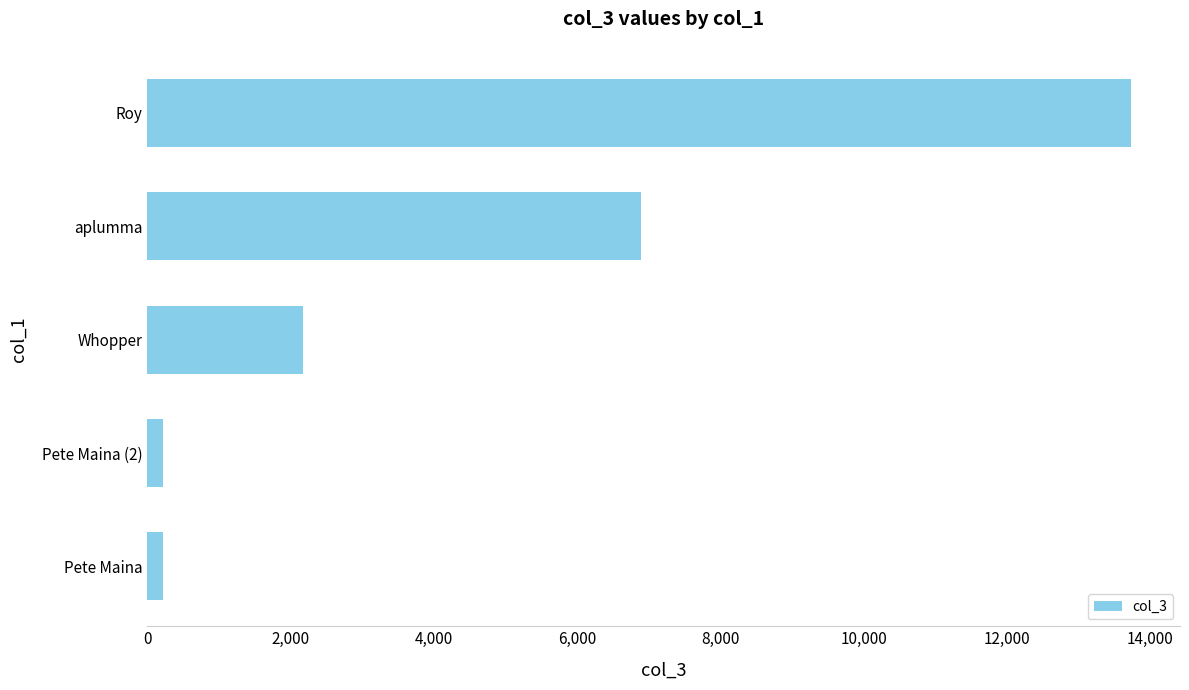

What is the sum of all values?

23224